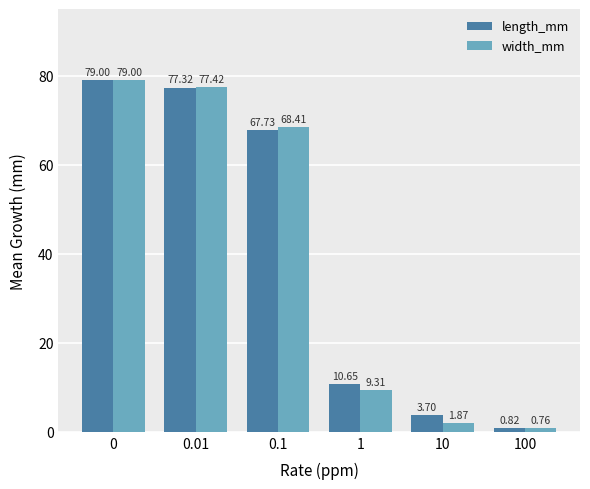

Which series has the largest total across all categories?

length_mm